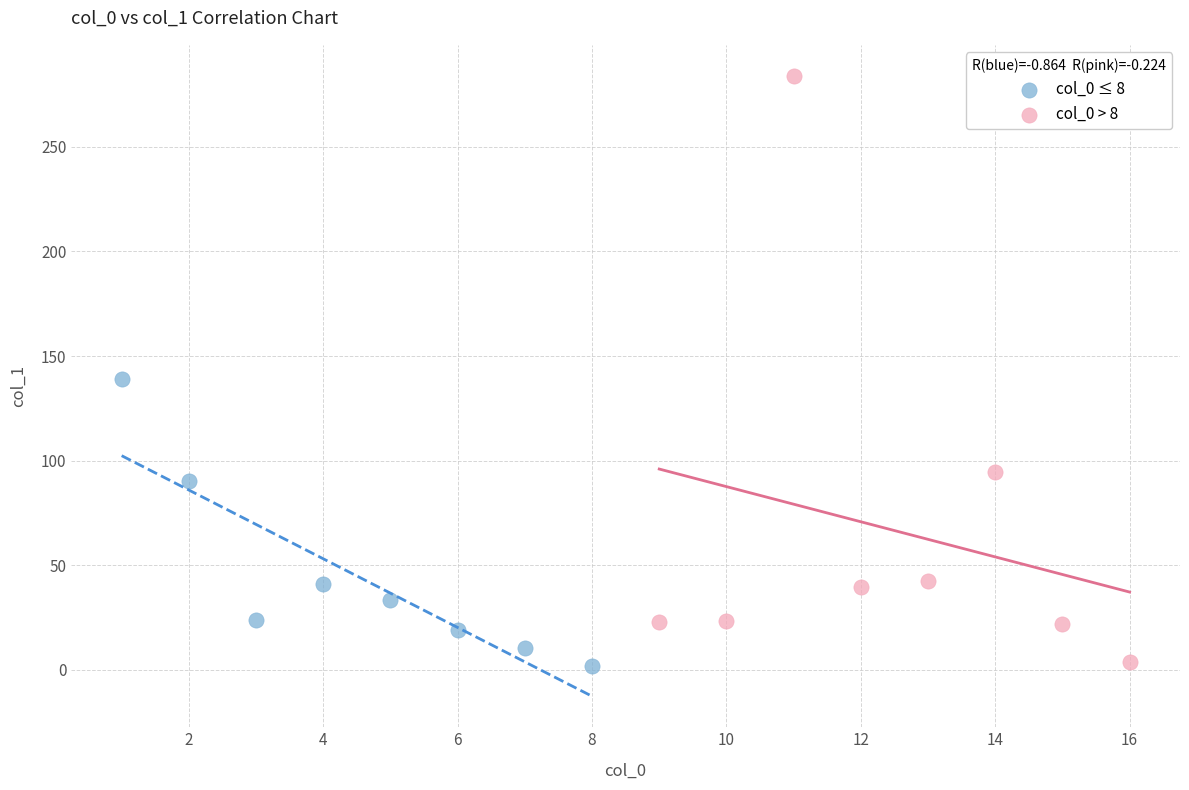

Which series has the widest spread of Y values?

col_0 > 8